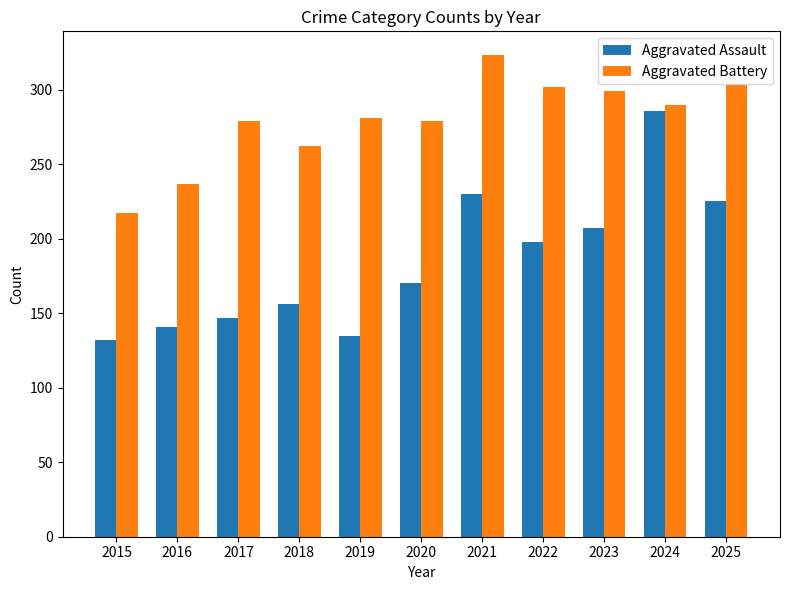

Which series has the largest total across all categories?

Aggravated Battery